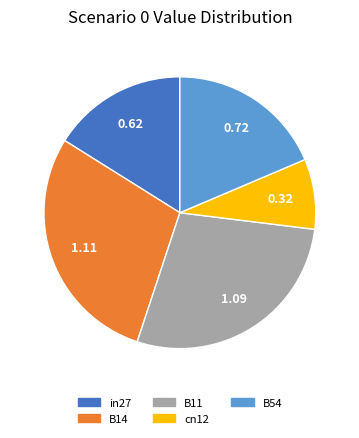

What is the smallest slice in the pie chart?

cn12